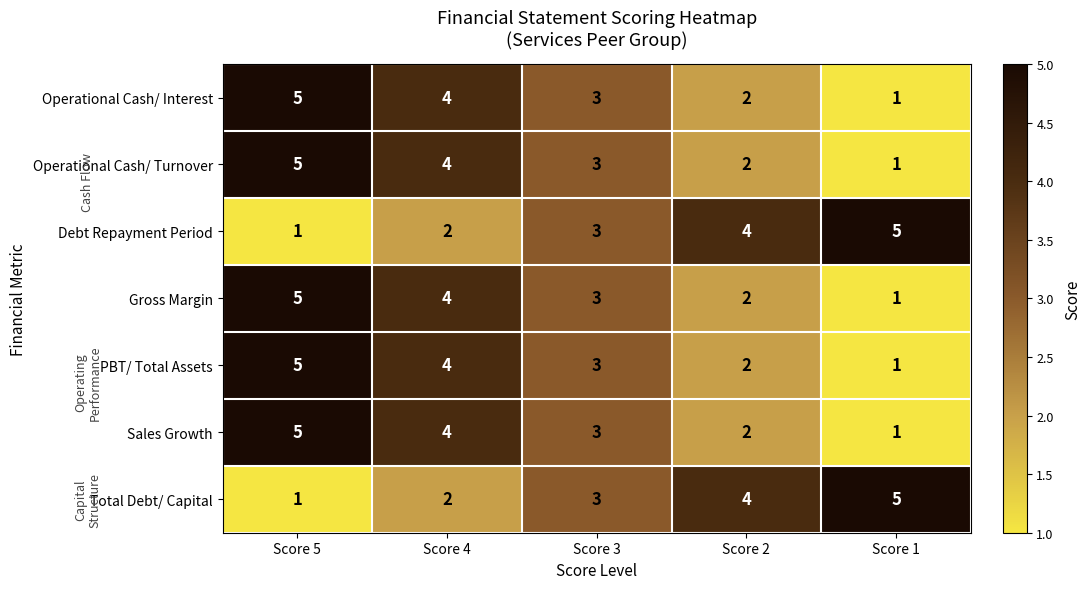

What is the total value across all series at Score 3?

21